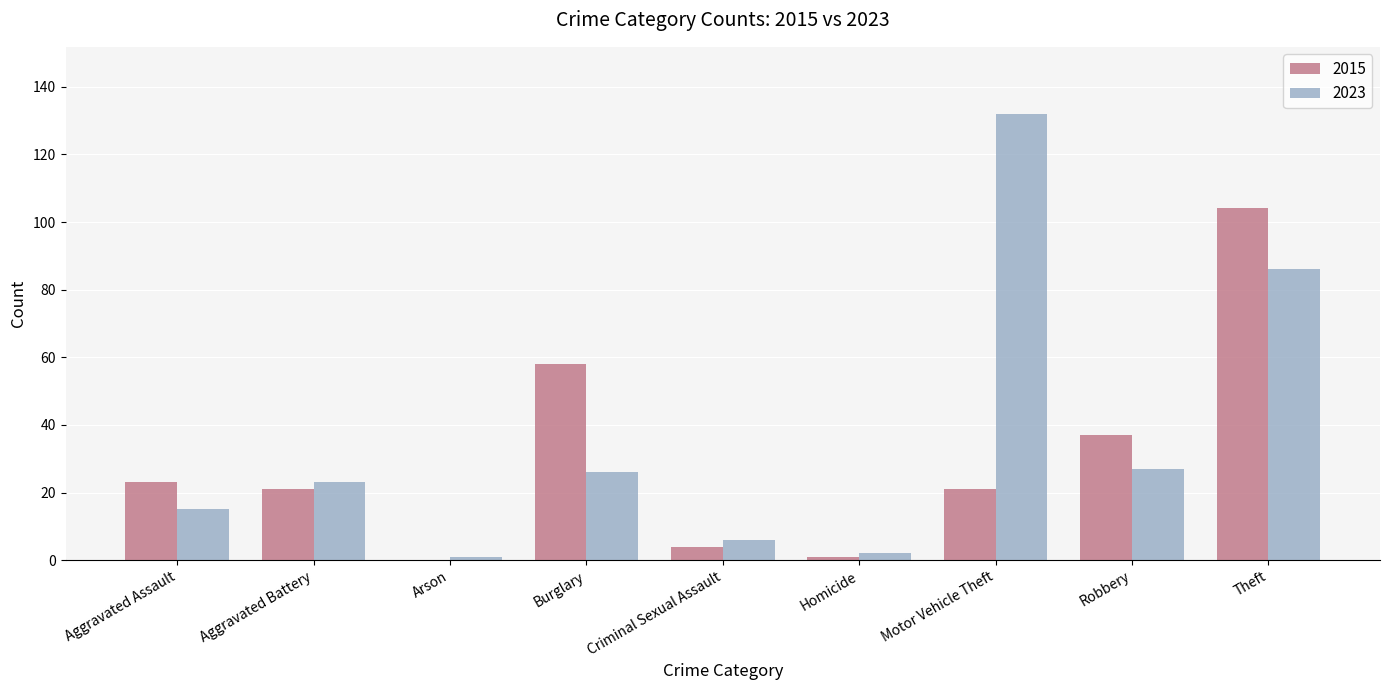

What is the total value across all series at Burglary?

84